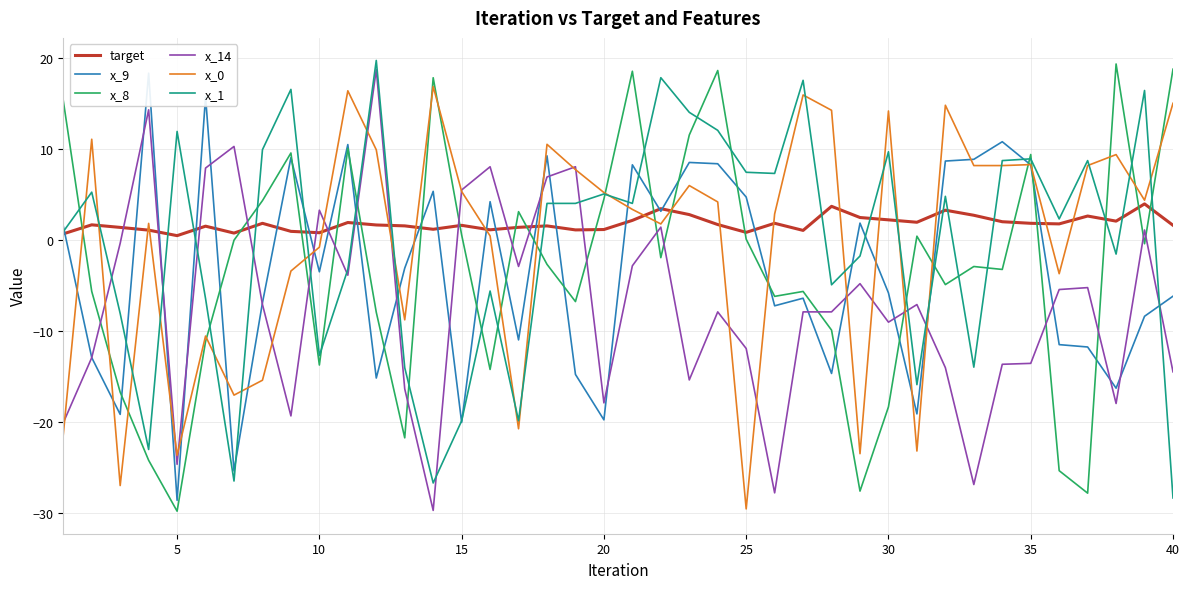

What is the highest value of the x_1 series?

19.8